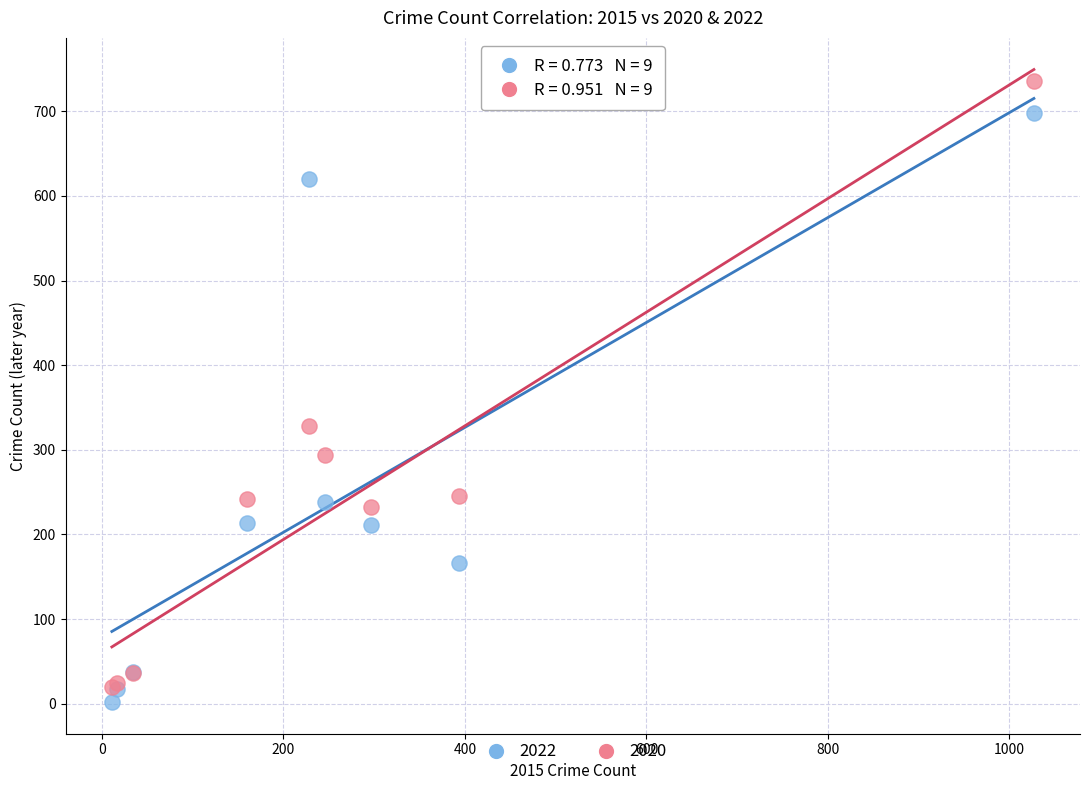

Across all series, what Y value is closest to 369?

328